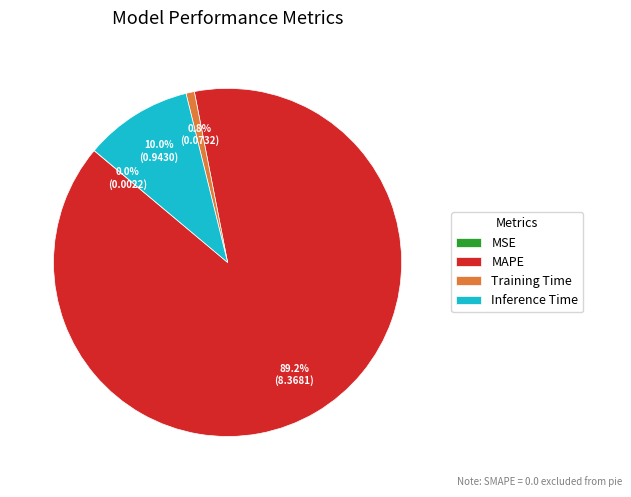

What is the largest slice in the pie chart?

MAPE